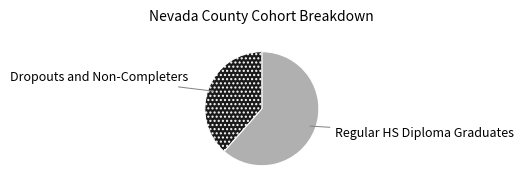

Combined, do Regular HS Diploma Graduates and Dropouts and Non-Completers account for over 50%?

Yes